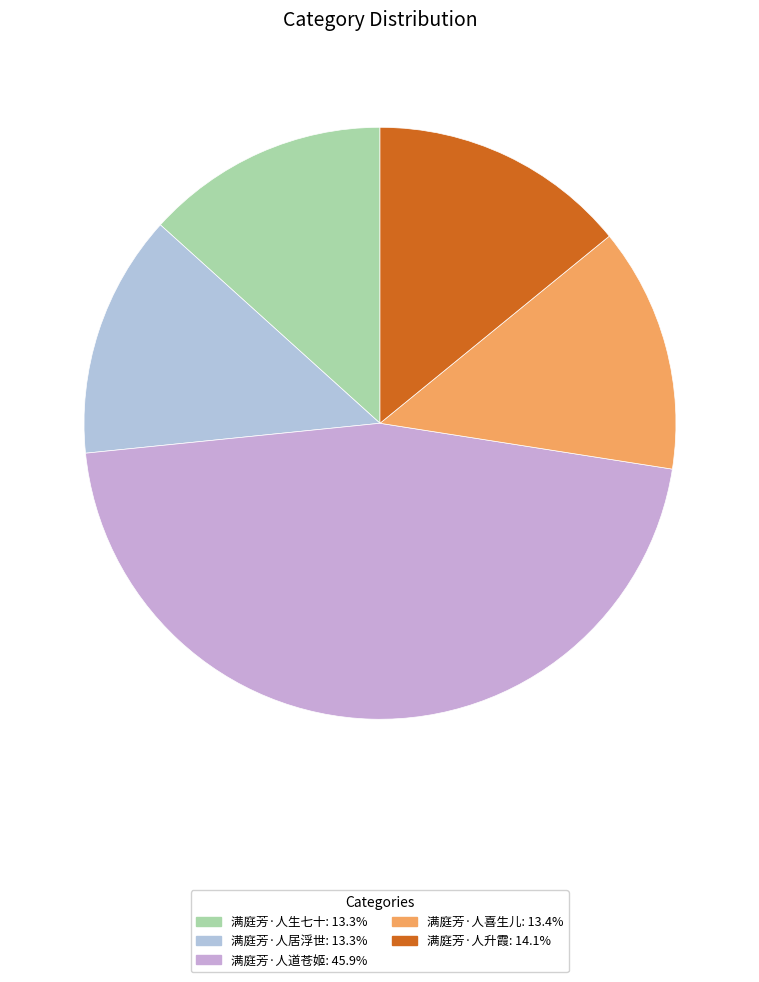

Between 满庭芳·人升霞 and 满庭芳·人道苍姬, which is larger?

满庭芳·人道苍姬